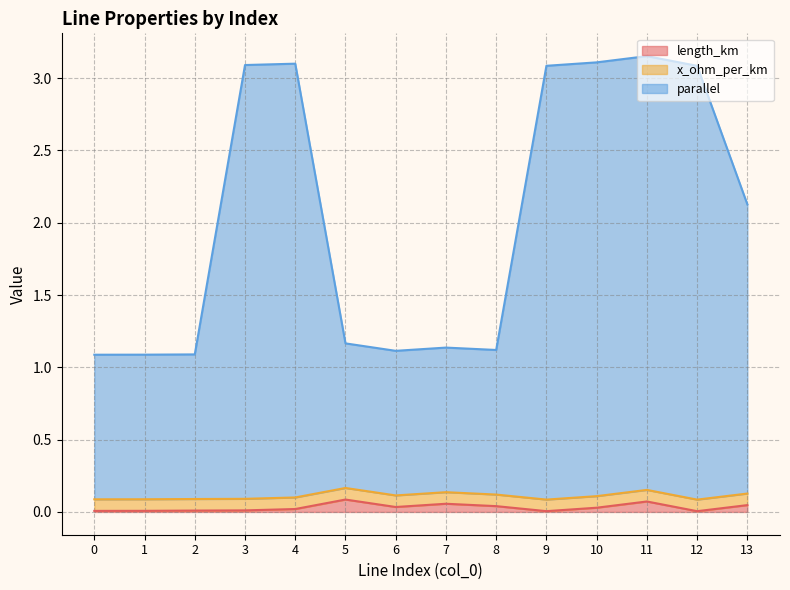

What is the average value of the parallel series?

2.0